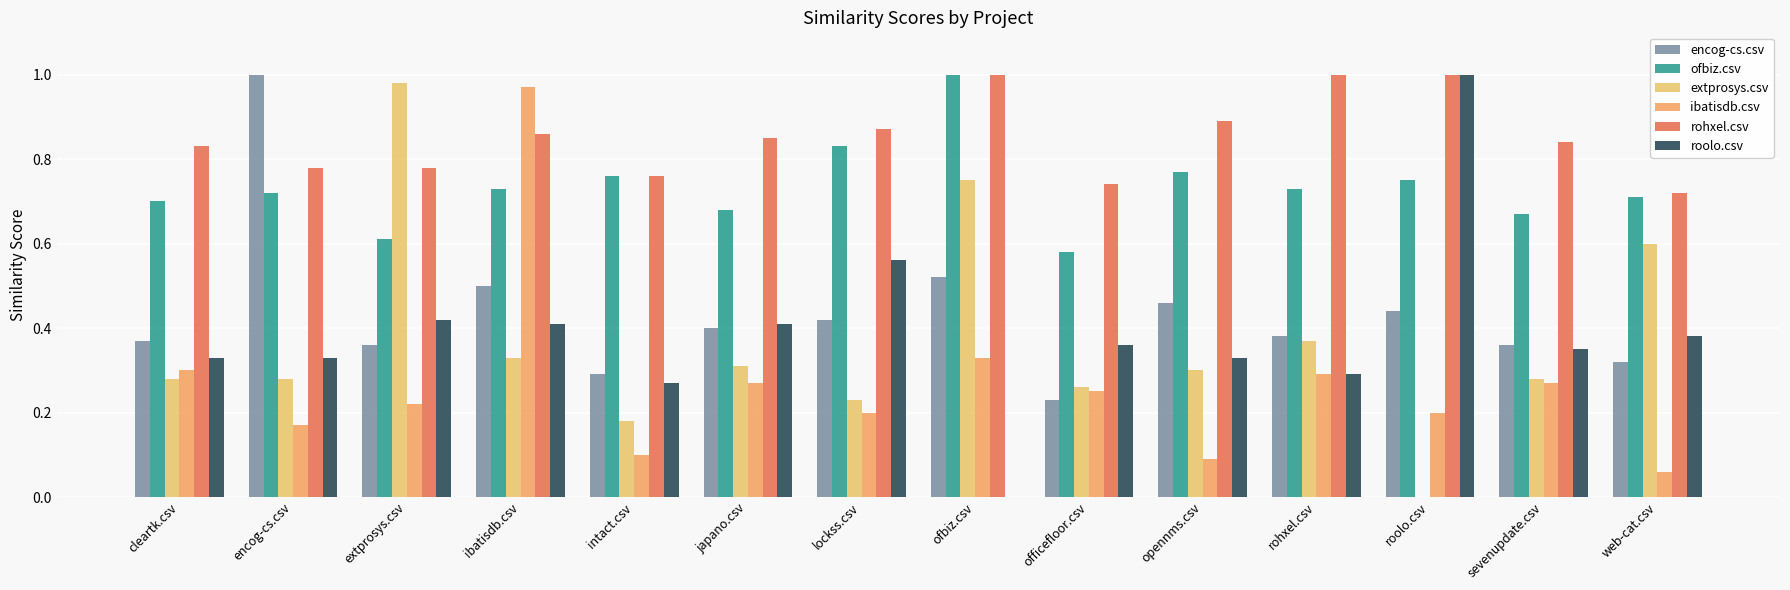

The rohxel.csv series shows 1.2 at cleartk.csv. True or false?

False